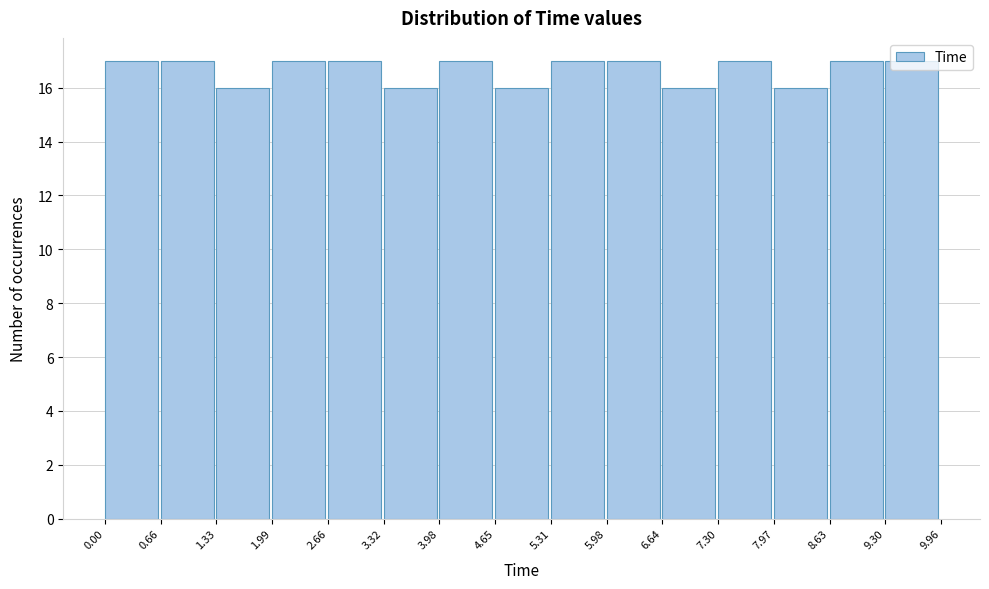

Reading left to right, list every bar in this chart as the range it spans on the x-axis followed by its height. The values are not printed on the chart, so give them approximately, as read against the axis.

0.00 to 0.66: 17
0.66 to 1.33: 17
1.33 to 1.99: 16
1.99 to 2.66: 17
2.66 to 3.32: 17
3.32 to 3.98: 16
3.98 to 4.65: 17
4.65 to 5.31: 16
5.31 to 5.98: 17
5.98 to 6.64: 17
6.64 to 7.30: 16
7.30 to 7.97: 17
7.97 to 8.63: 16
8.63 to 9.30: 17
9.30 to 9.96: 17